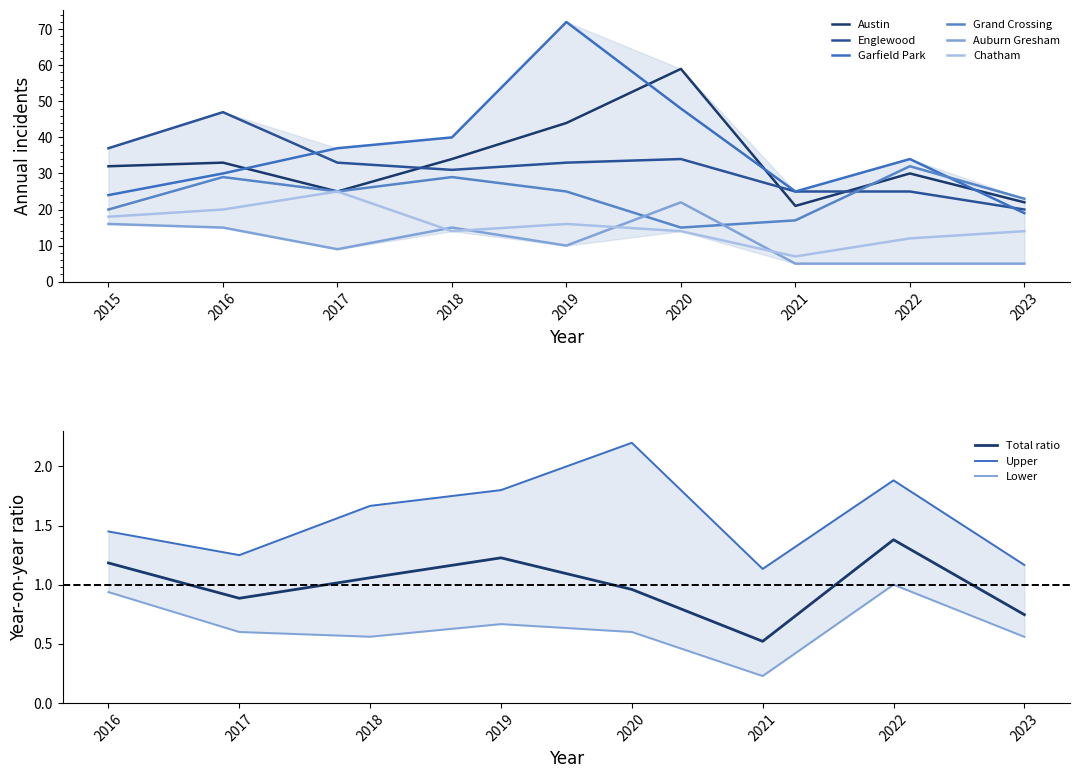

The value of Garfield Park at 2022 is 34. True or false?

True